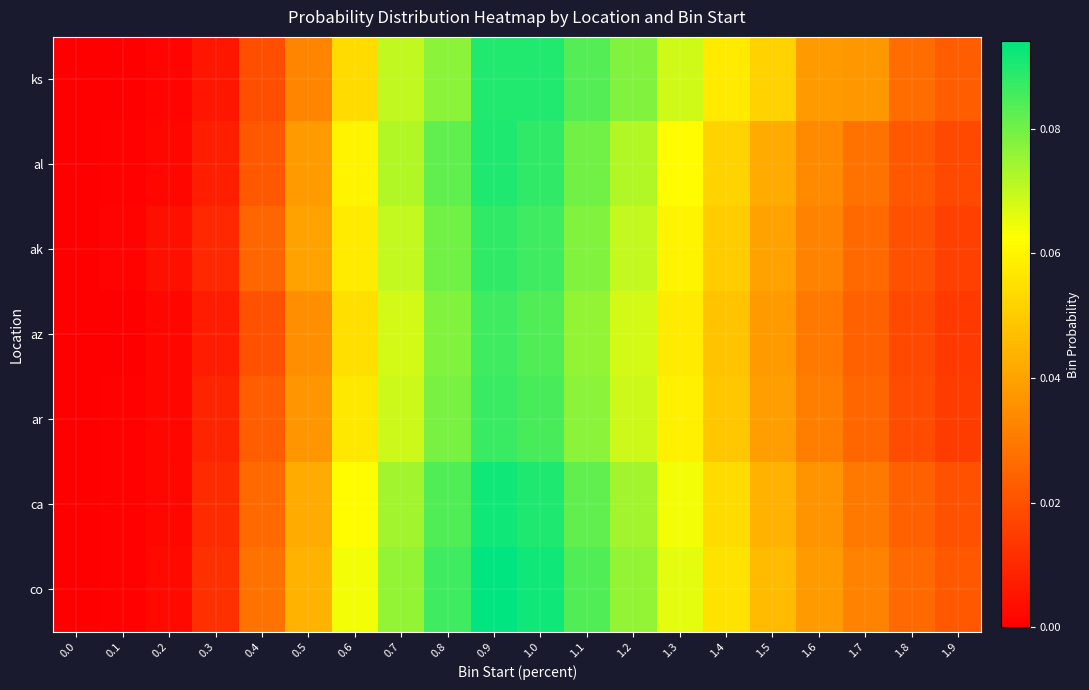

What is the total value across all series at 1.4?

0.4